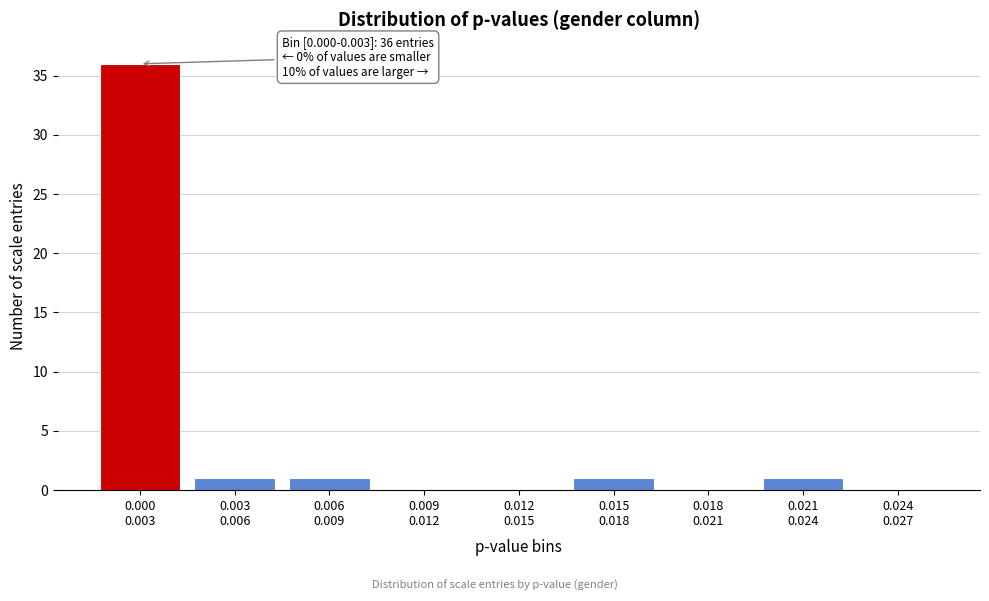

What is the sum of all values?

40